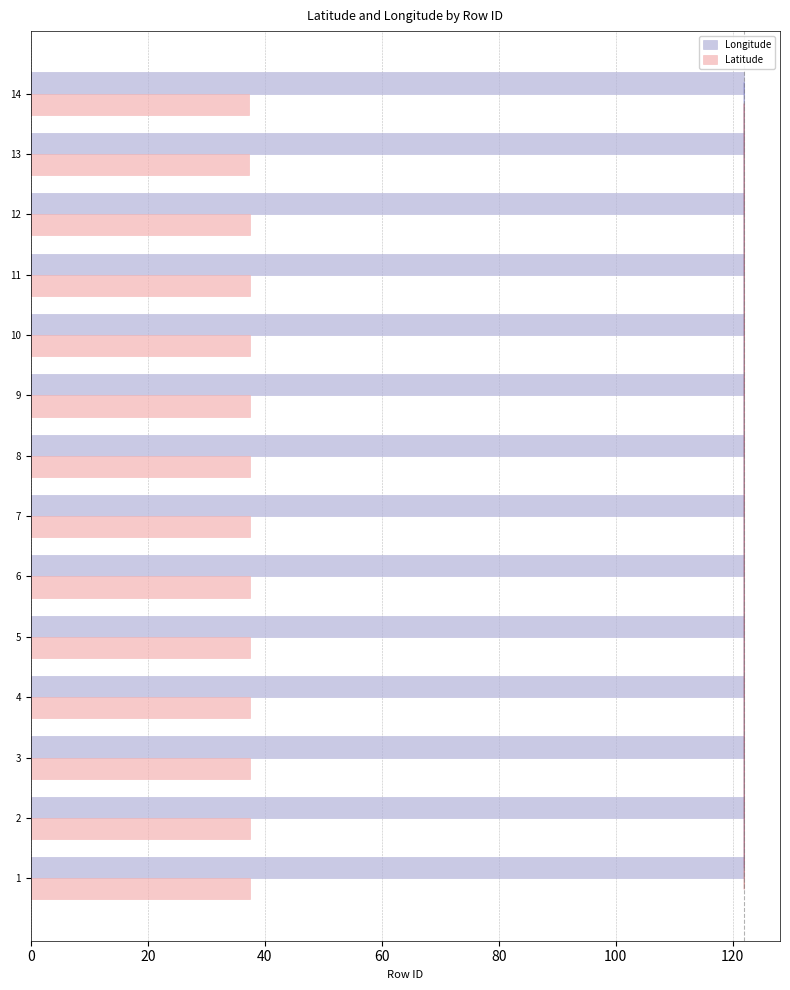

The value of Longitude at 12 is 122.0. True or false?

True